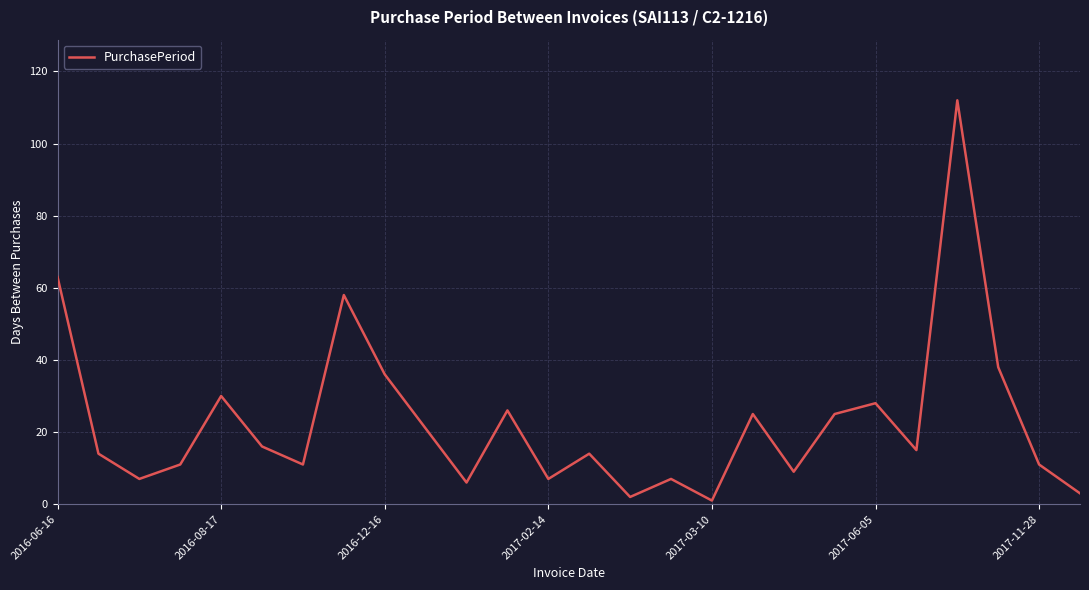

How many lines are shown in the chart?

1